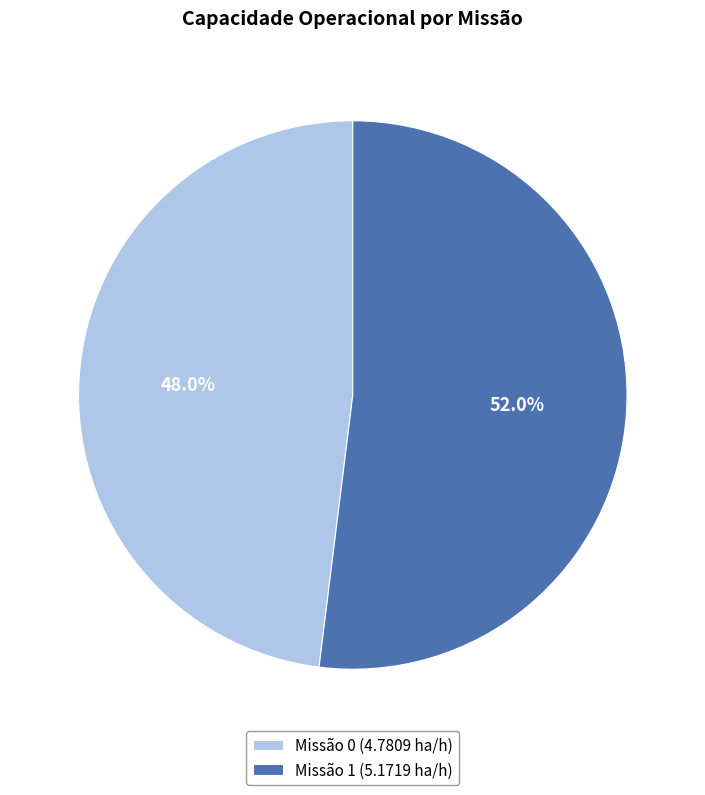

How many slices are in this pie chart?

2